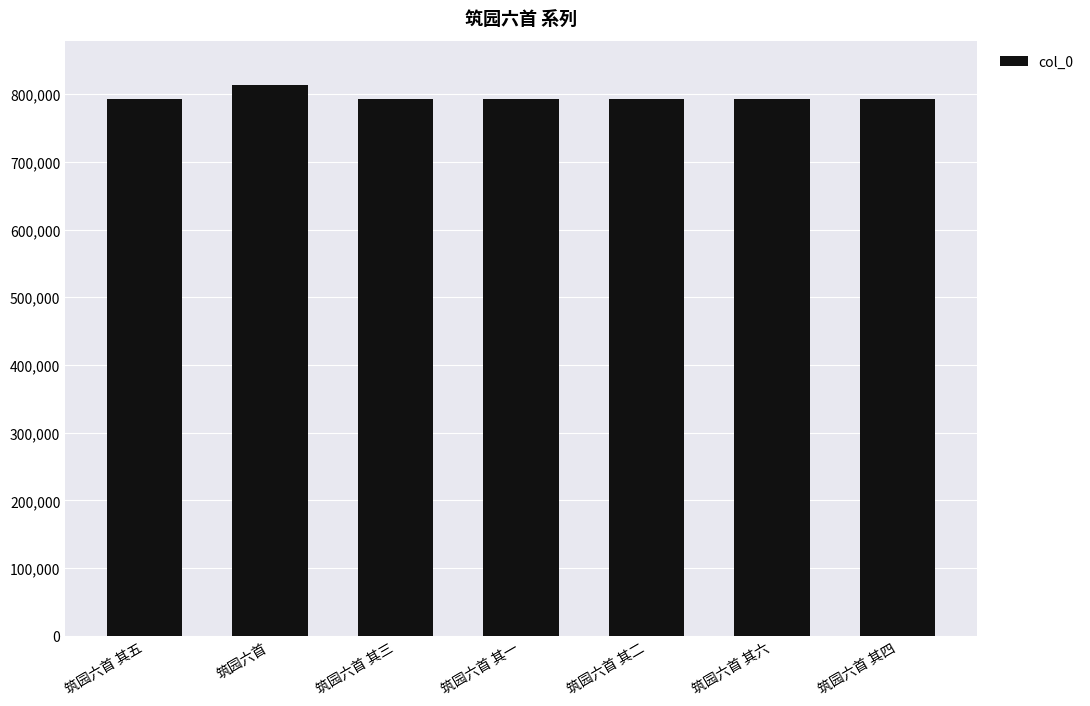

Does the chart contain any negative values?

No